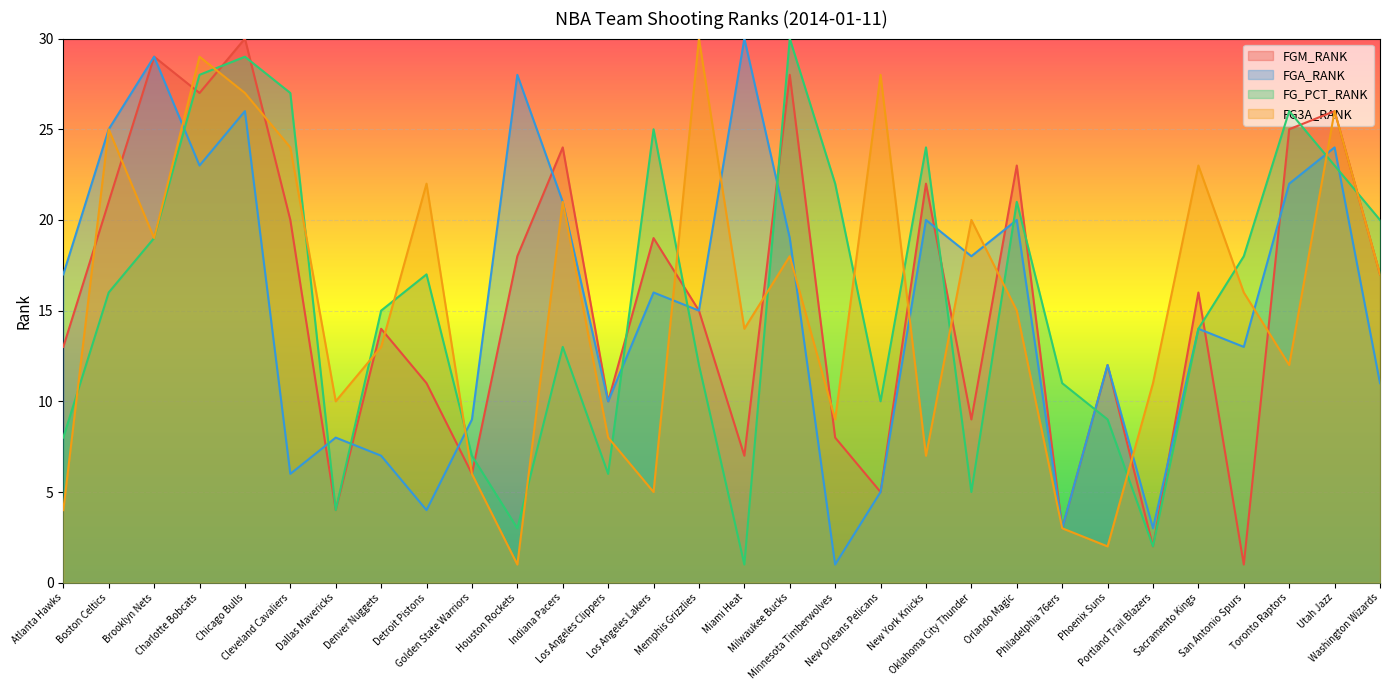

How many interior local peaks does the FGA_RANK series have?

11